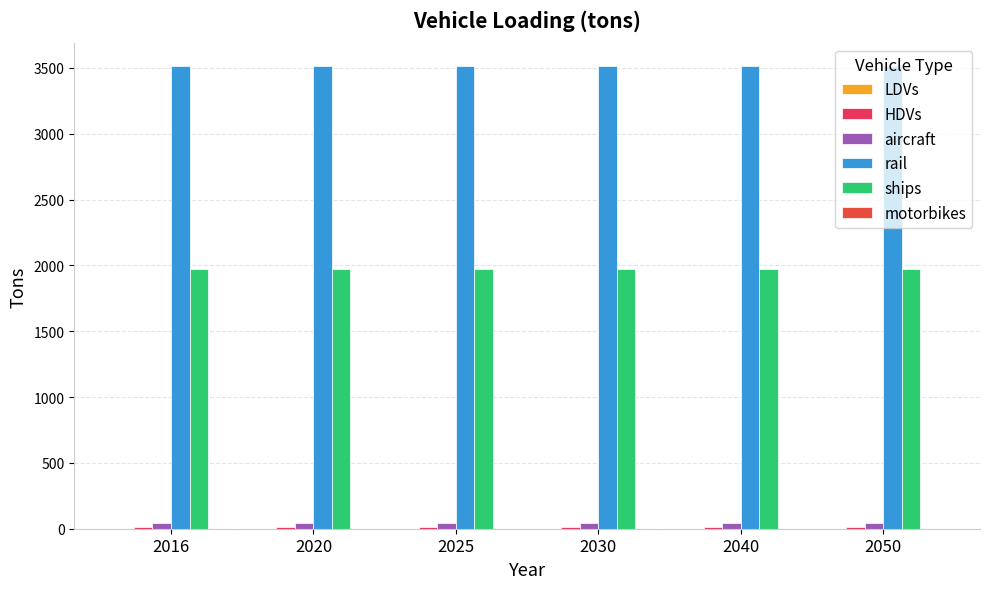

Does the chart contain stacked bars?

No